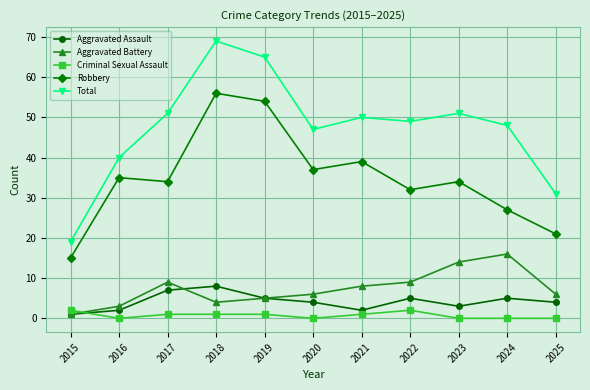

Reading left to right, transcribe all the data shown in this chart.

Aggravated Assault: 1	2	7	8	5	4	2	5	3	5	4
Aggravated Battery: 1	3	9	4	5	6	8	9	14	16	6
Criminal Sexual Assault: 2	0	1	1	1	0	1	2	0	0	0
Robbery: 15	35	34	56	54	37	39	32	34	27	21
Total: 19	40	51	69	65	47	50	49	51	48	31